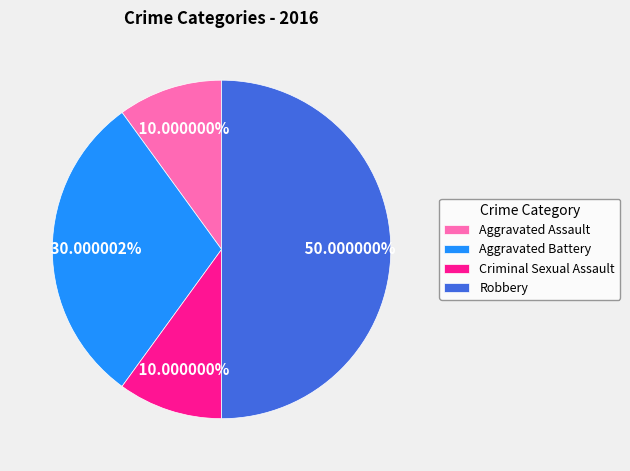

How many slices are in this pie chart?

4